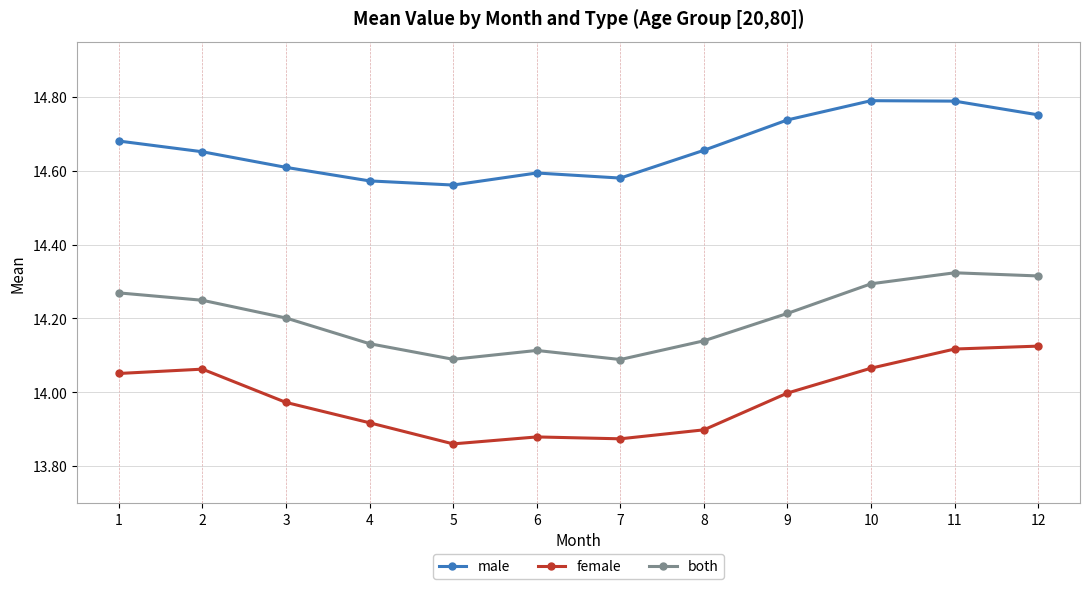

Does the chart display data point markers on the line(s)?

Yes